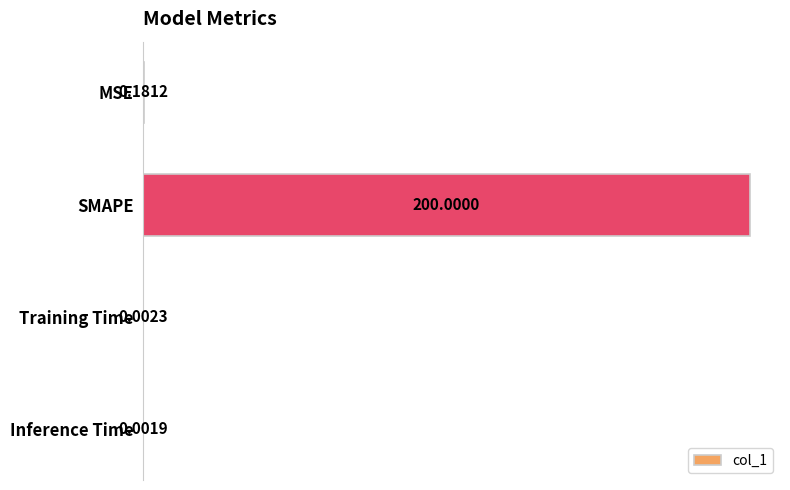

What is the average value?

0.3